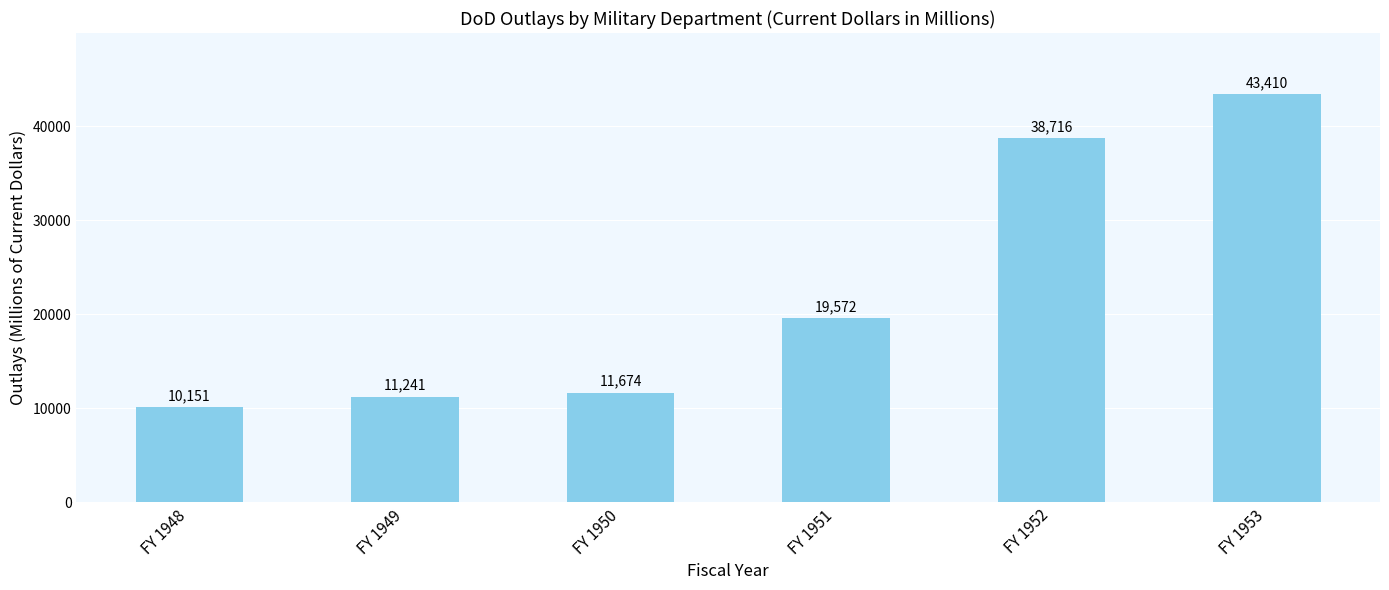

Where is the data nearest to the value 26780?

FY 1951